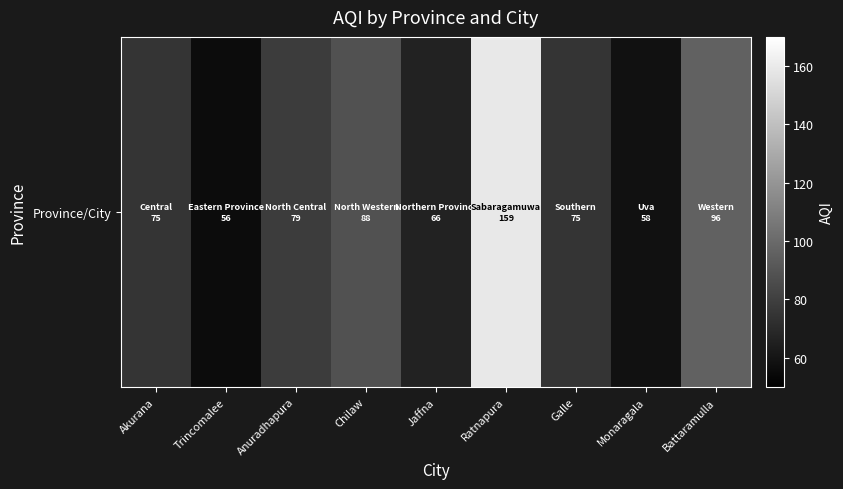

True or false: the data shows 122 at Anuradhapura.

False